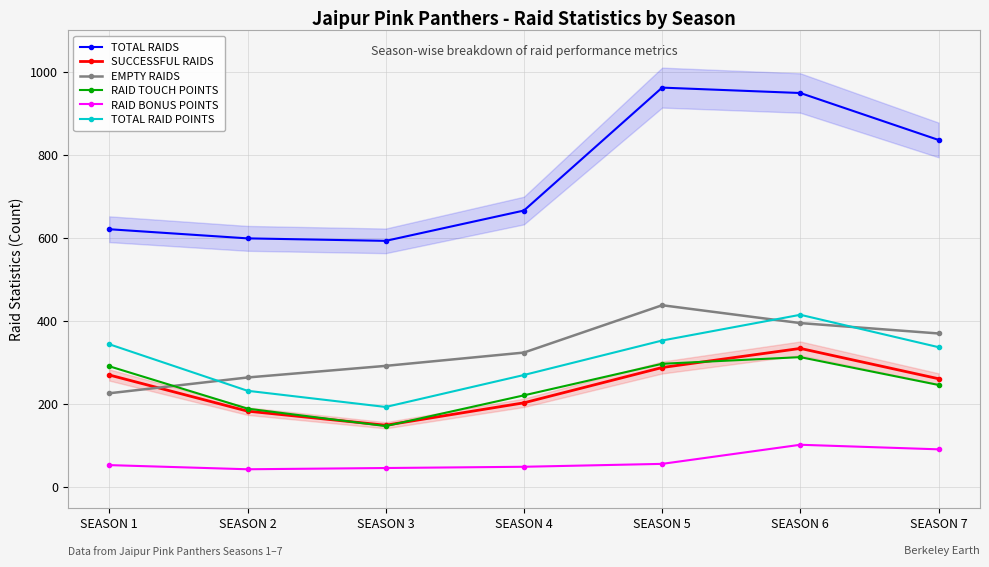

At SEASON 2, list the series in order from smallest to largest.

RAID BONUS POINTS, SUCCESSFUL RAIDS, RAID TOUCH POINTS, TOTAL RAID POINTS, EMPTY RAIDS, TOTAL RAIDS